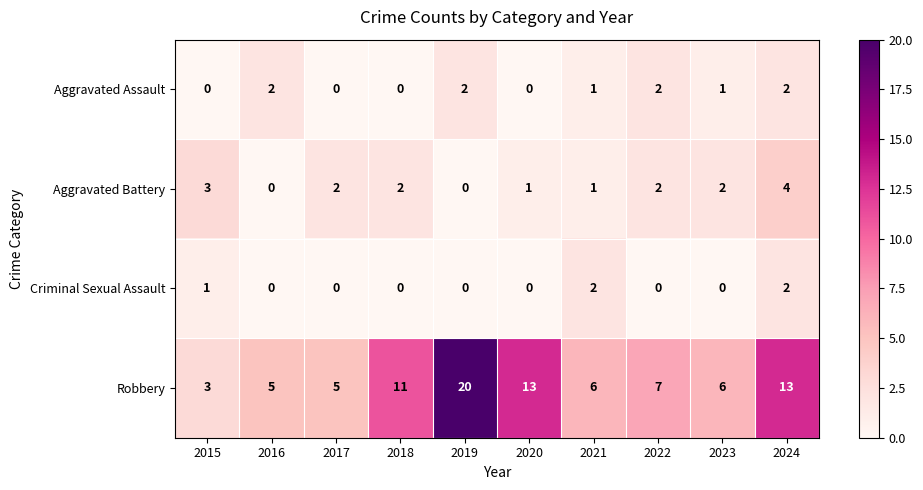

The value of Aggravated Battery at 2016 is 0. True or false?

True